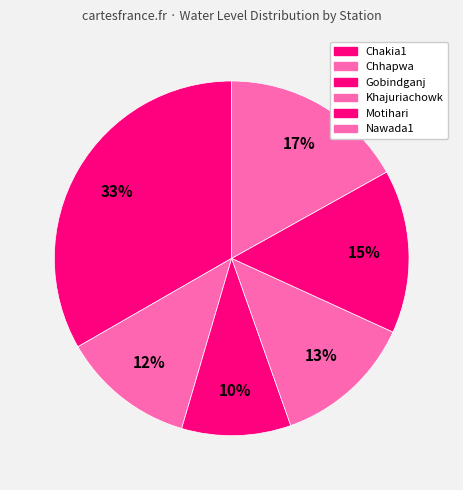

How many segments does this pie chart have?

6